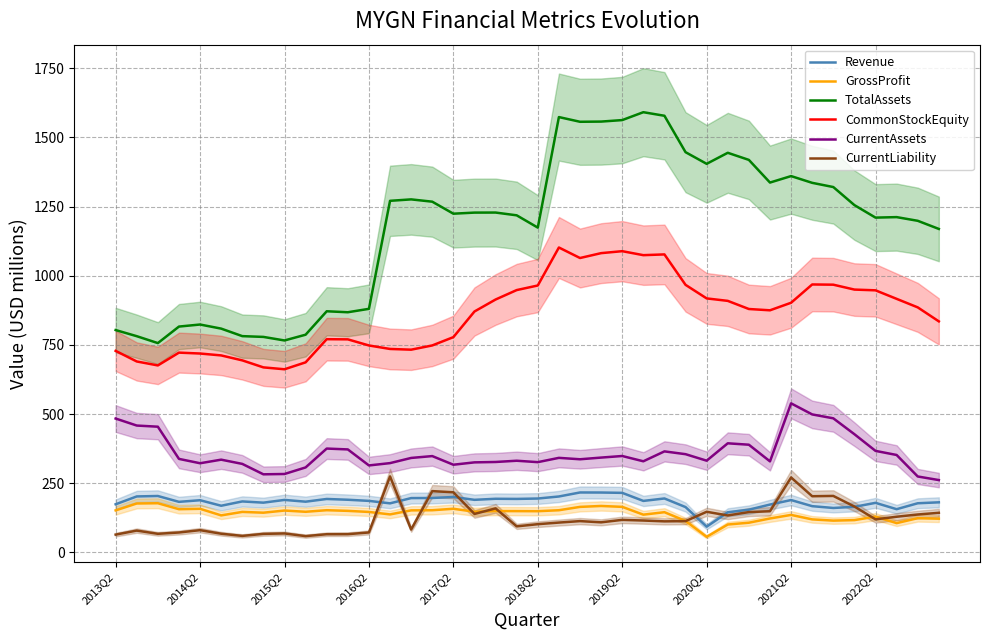

True or false: CurrentLiability and TotalAssets intersect in this chart.

False